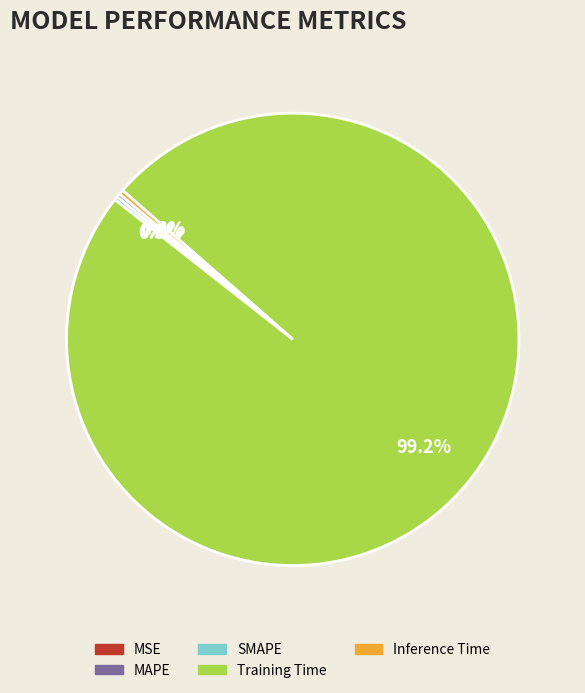

Which slice is the largest?

Training Time